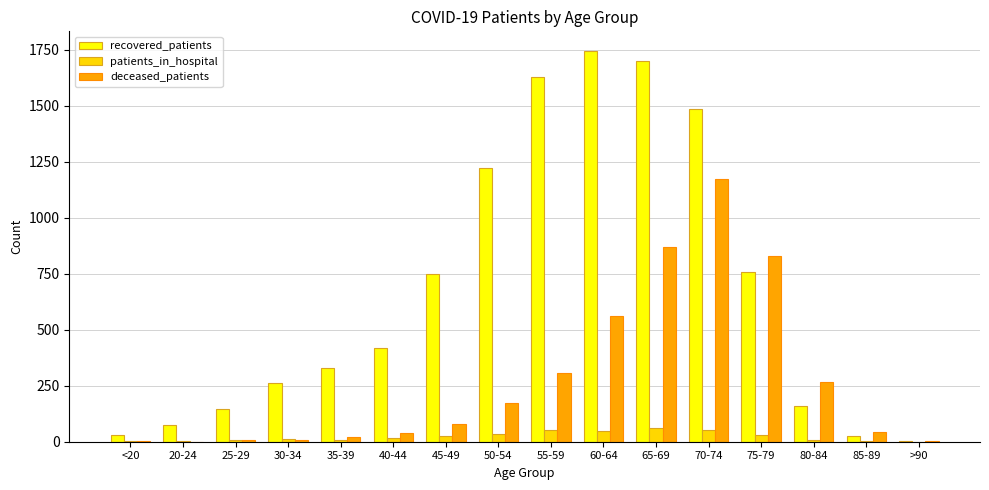

What are all the series names shown in the legend?

recovered_patients, patients_in_hospital, deceased_patients